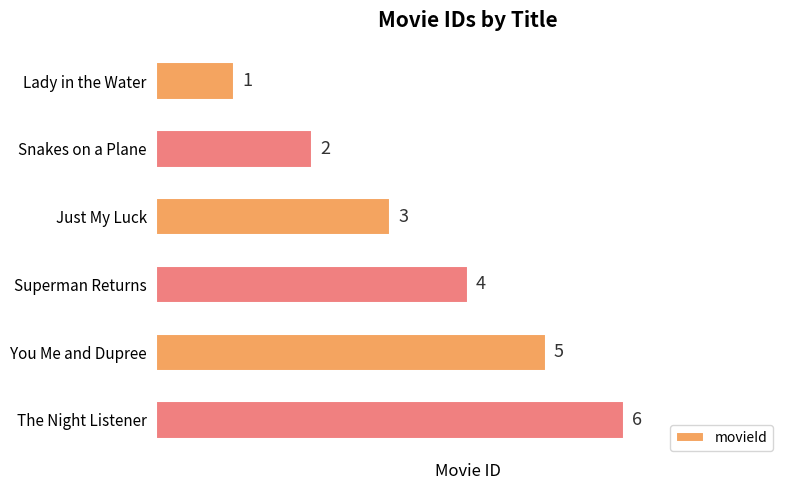

Does the chart contain any negative values?

No